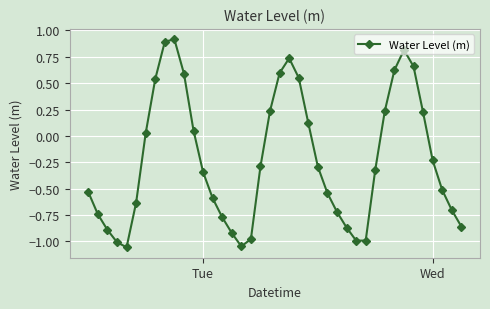

What is the difference between the second highest and minimum values?

1.9